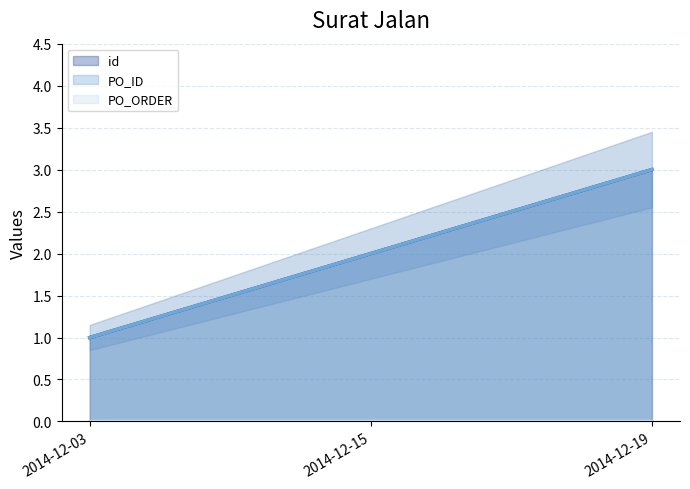

At how many categories does at least one series exceed 2?

1